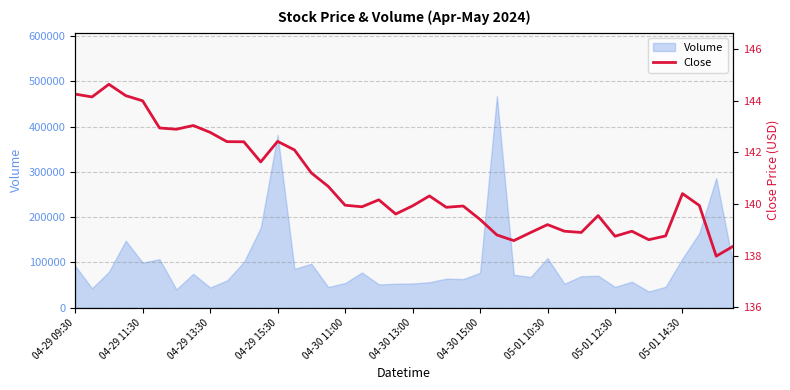

How many data points are less than 139?

11